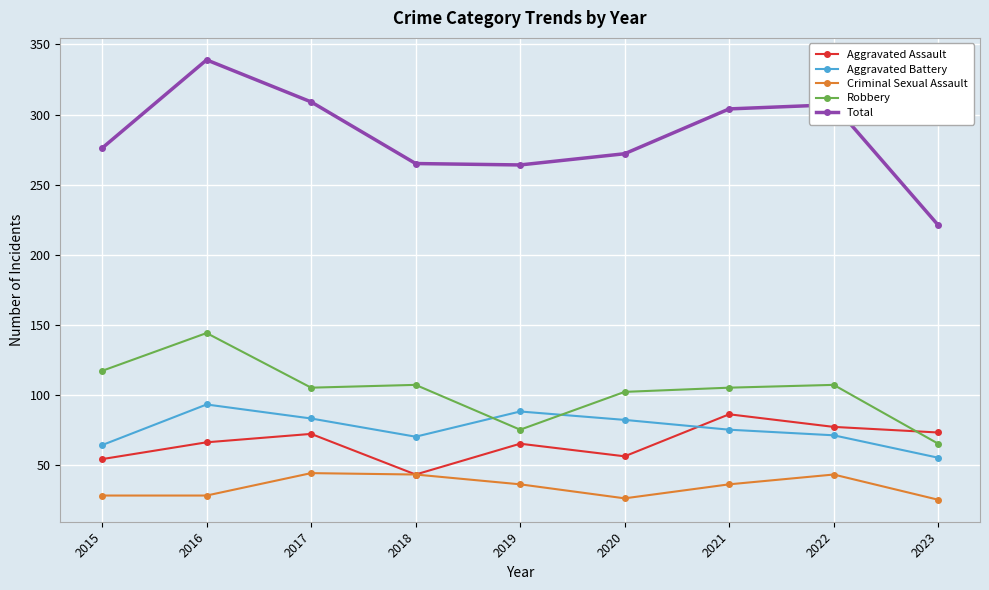

How many series are shown in this chart?

5